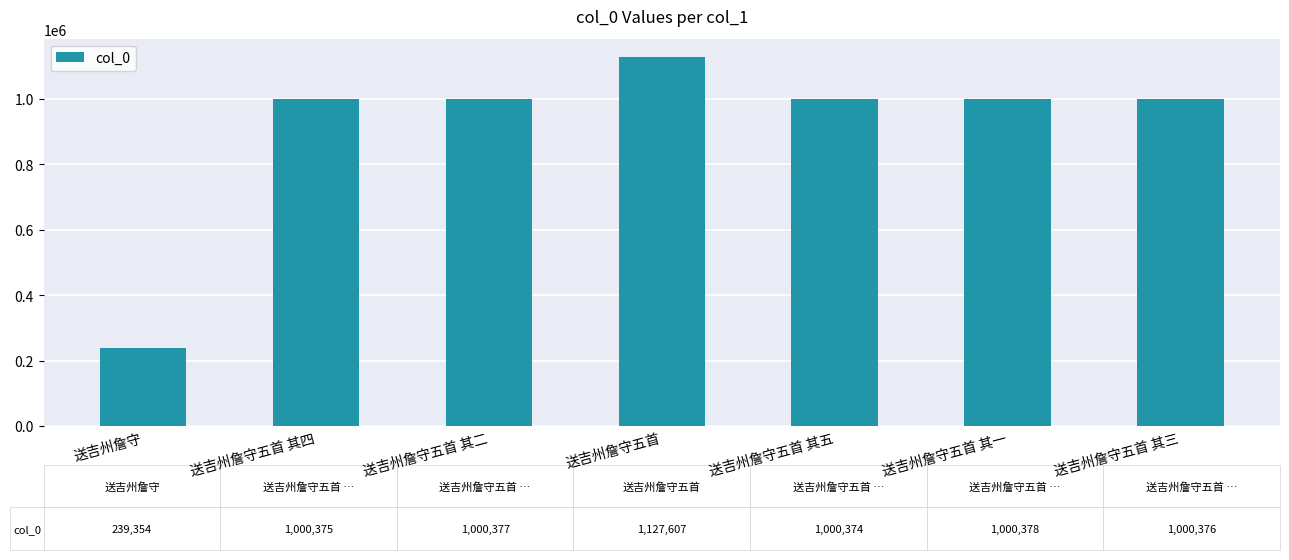

The chart shows a value of 466045 at 送吉州詹守五首 其五. True or false?

False